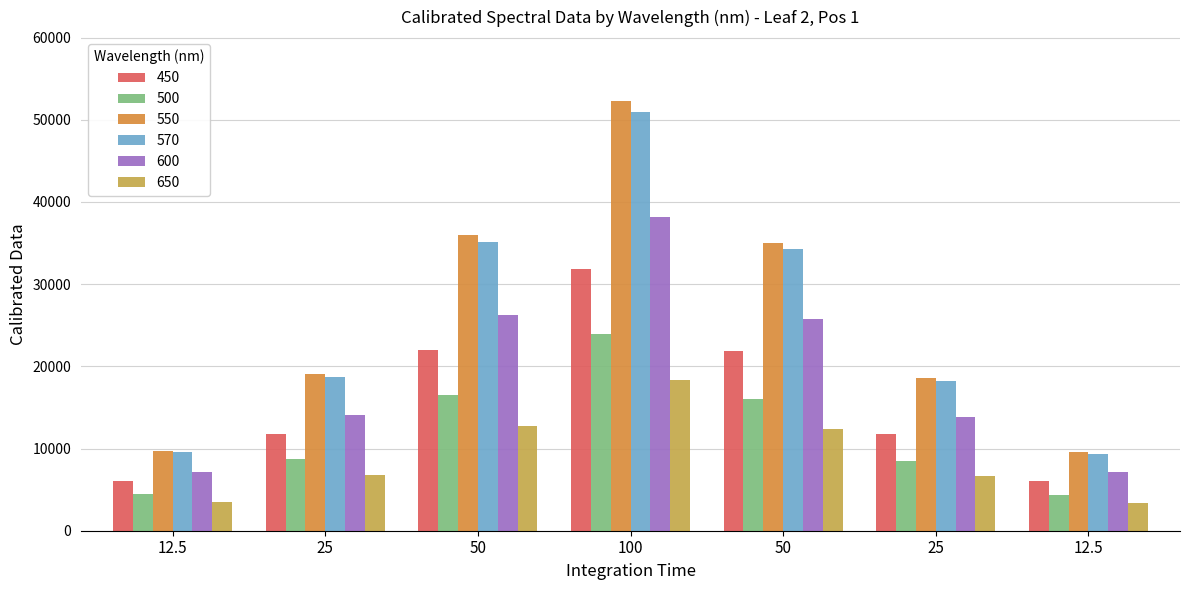

How many bars are there in total?

42